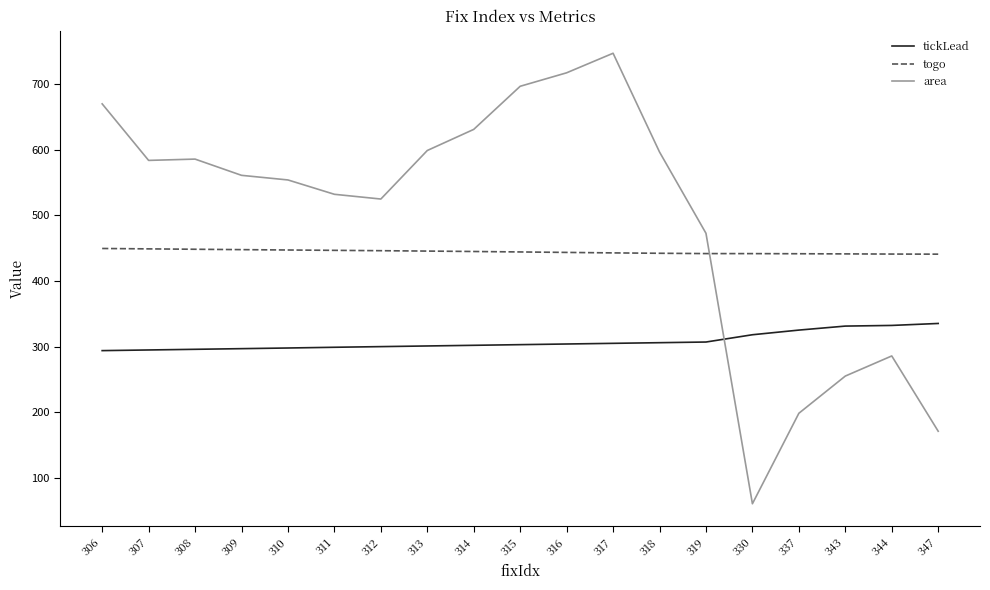

Which series ends up on top after the final intersection of area and tickLead?

tickLead